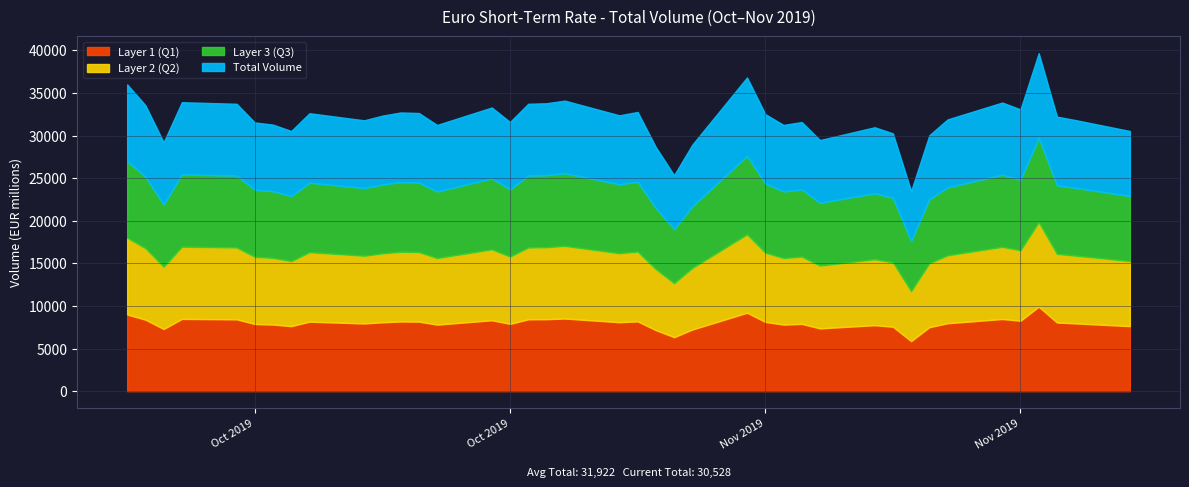

How many lines are shown in the chart?

4